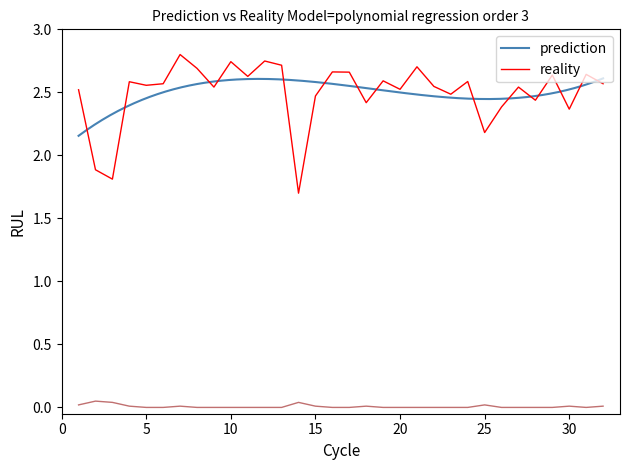

True or false: prediction and reality intersect in this chart.

False